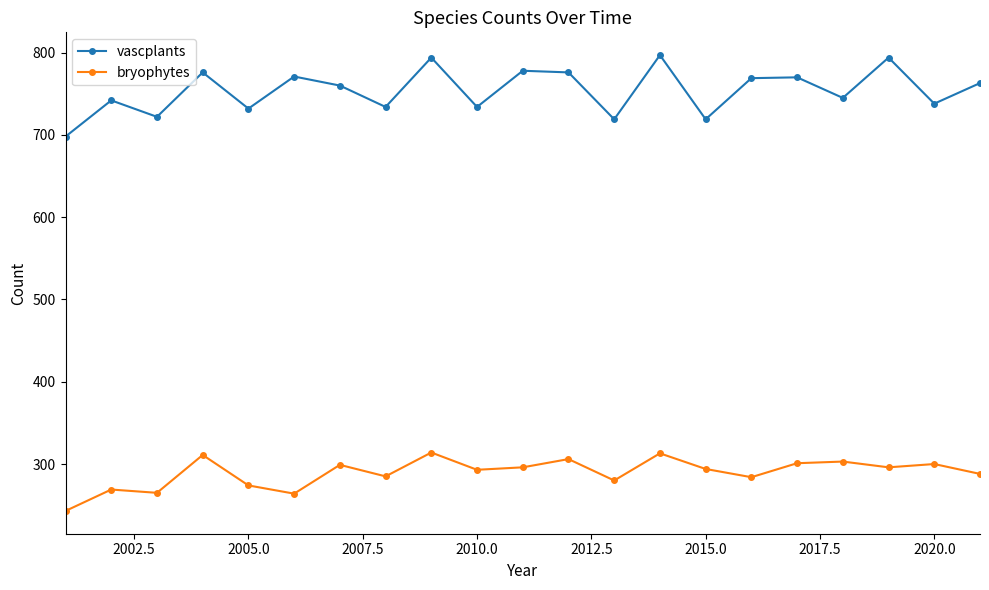

Which series has the largest total across all categories?

vascplants